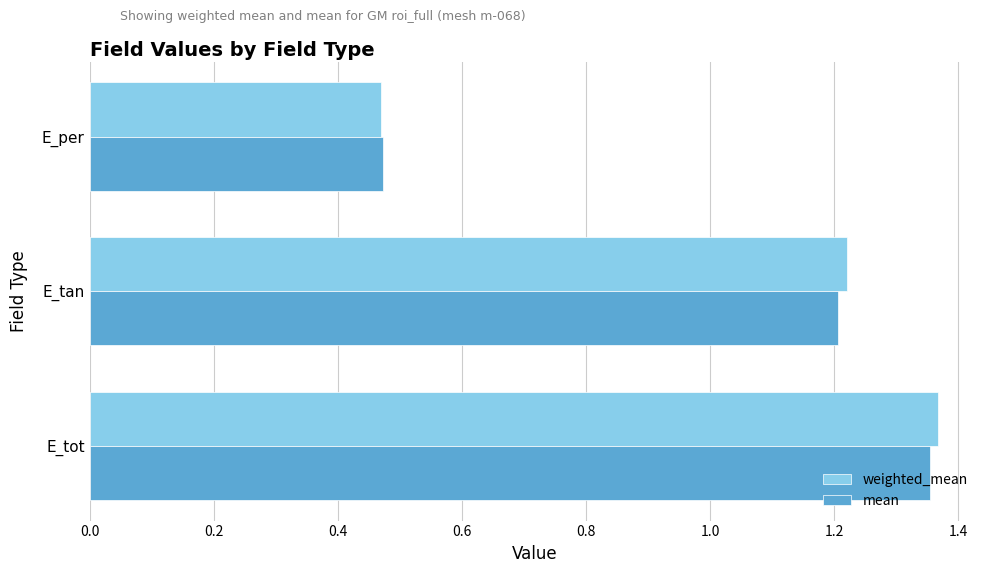

What is the difference between the maximum and minimum values in the mean series?

0.9